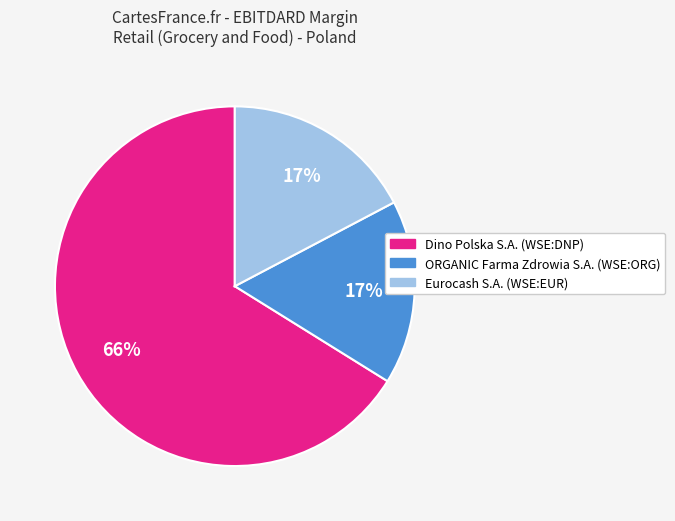

Do ORGANIC Farma Zdrowia S.A. (WSE:ORG) and Eurocash S.A. (WSE:EUR) together represent more than half of the pie?

No